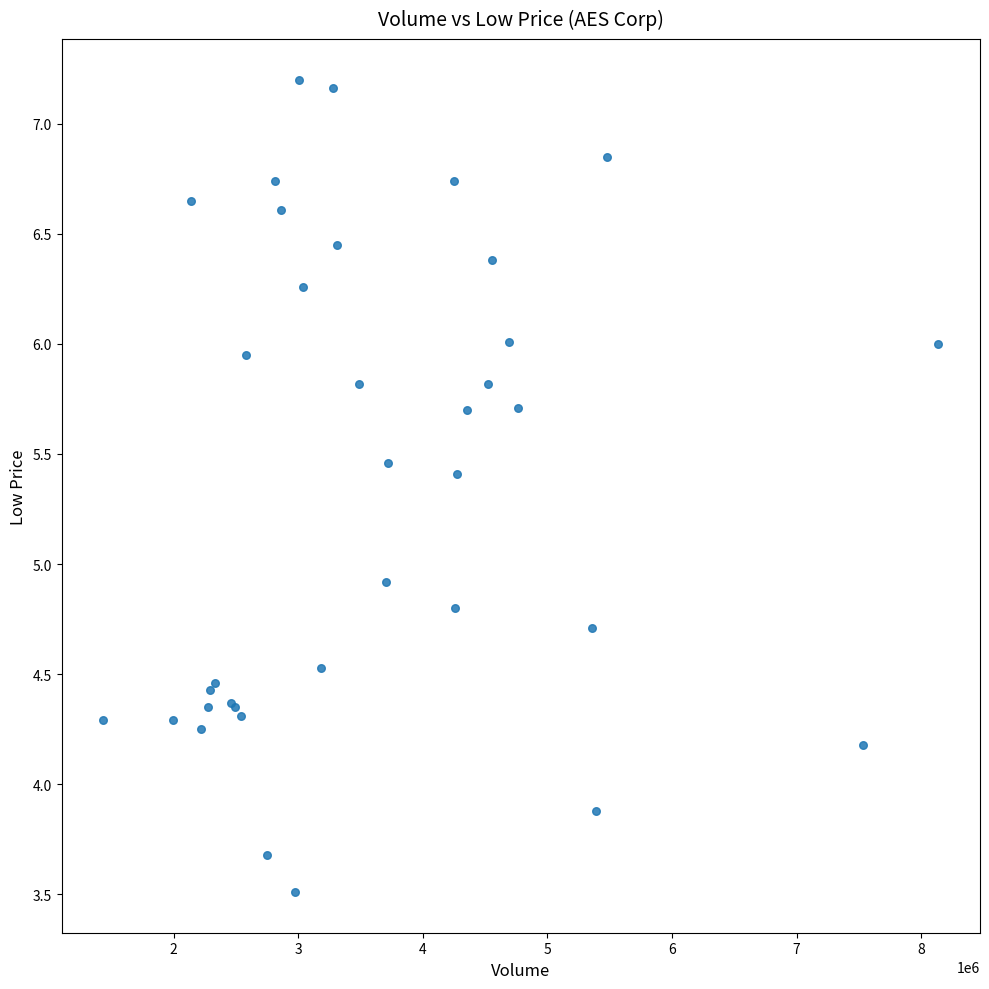

What Y value in the scatter plot is closest to 5?

4.9